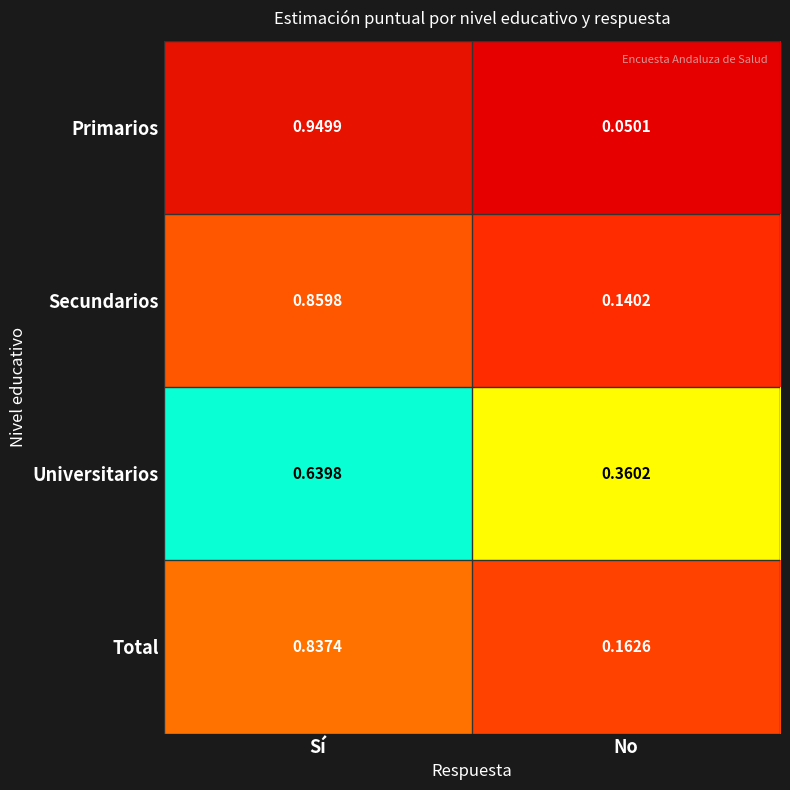

Which category has the lowest value across all series?

No